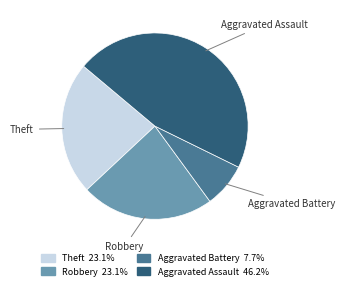

Does any single category account for the majority?

No